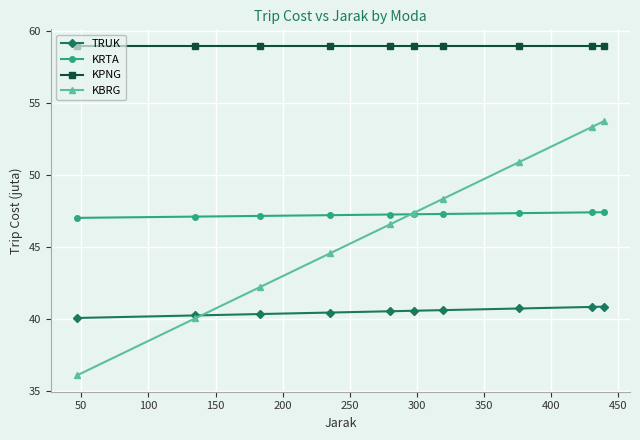

What are all the series names shown in the legend?

TRUK, KRTA, KPNG, KBRG